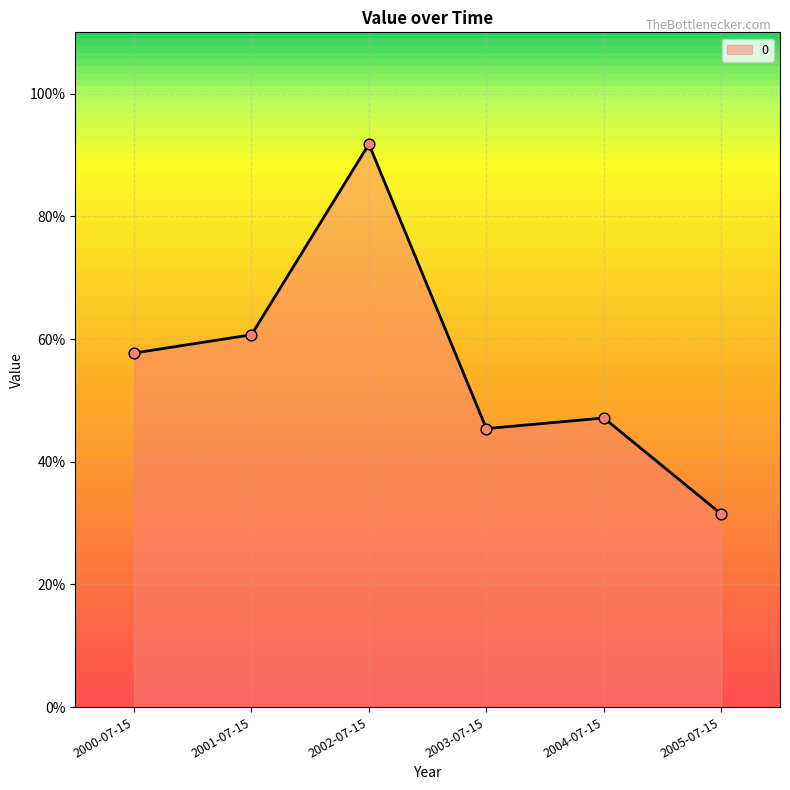

Between 2003-07-15 and 2004-07-15, which is larger?

2004-07-15